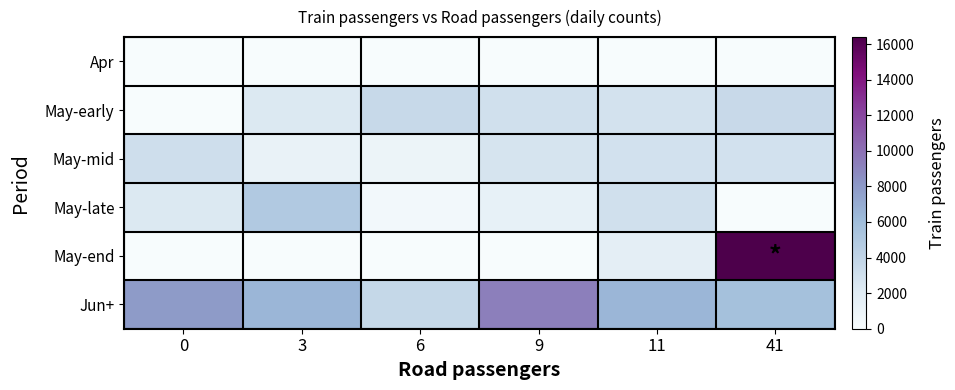

List the series in order of their peak value, highest first.

May-end, Jun+, May-late, May-early, May-mid, Apr